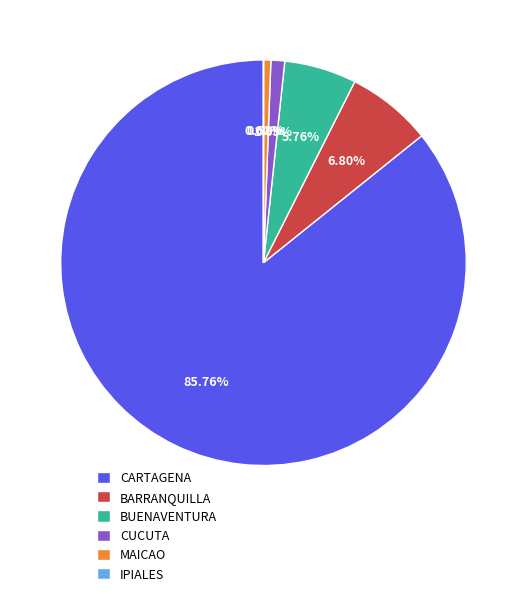

Between MAICAO and CUCUTA, which is larger?

CUCUTA